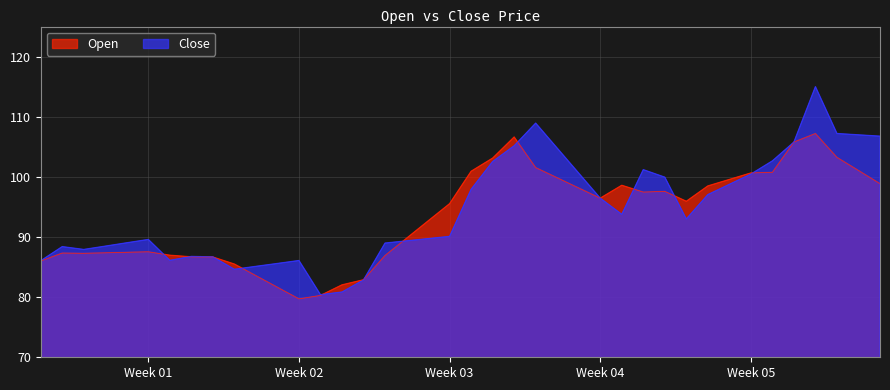

Rank the series by their average value, from lowest to highest.

Open, Close